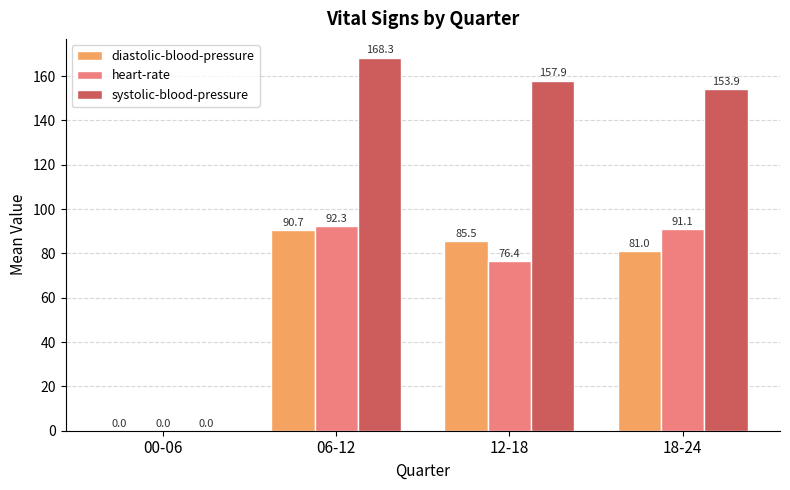

True or false: heart-rate has a value of 92.3 at 06-12.

True